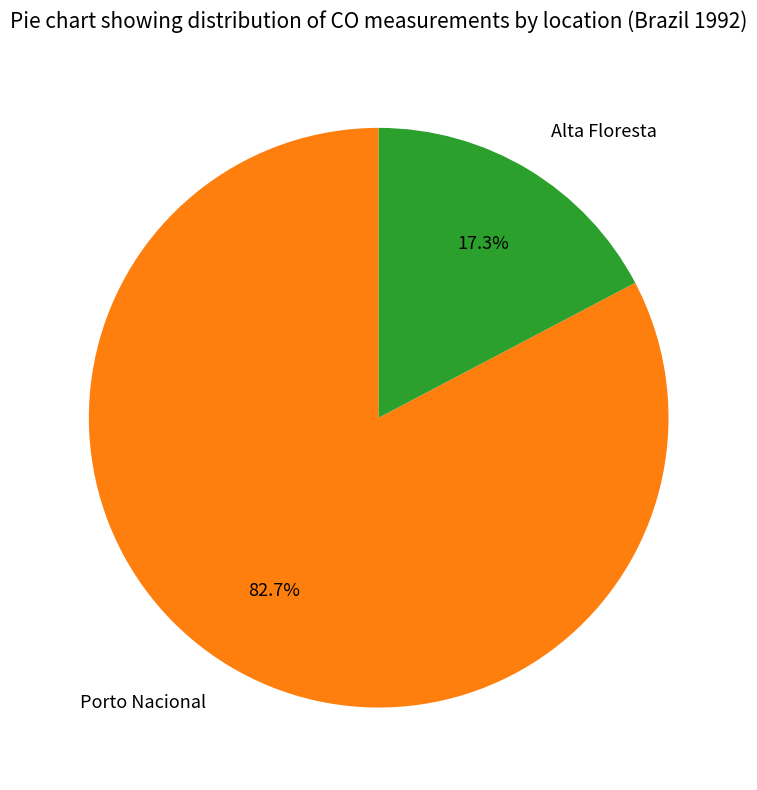

What is the smallest slice in the pie chart?

Alta Floresta